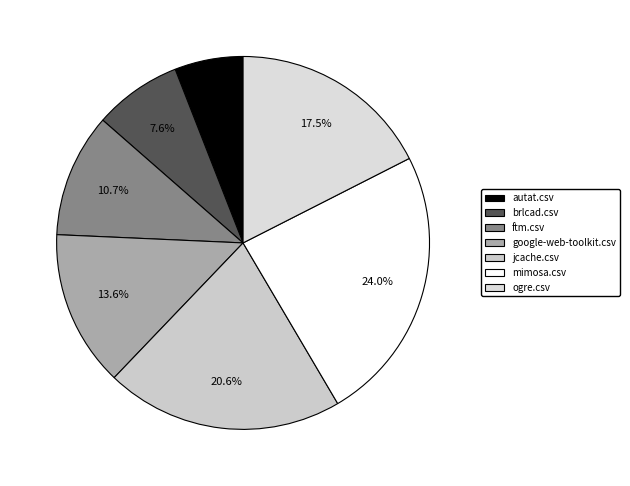

Is the sum of jcache.csv and ftm.csv greater than half?

No